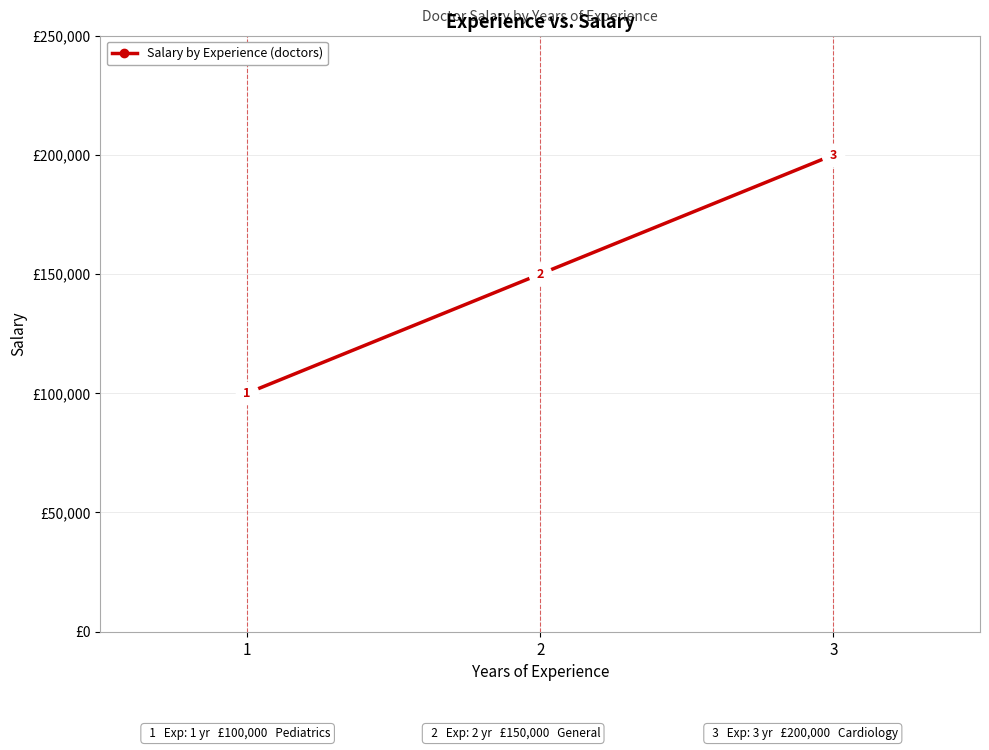

Reading left to right, extract all data points from this chart.

100000	150000	200000